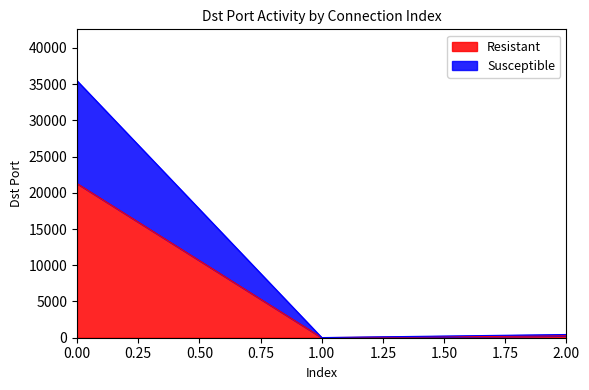

Read the value at 2.

267.0